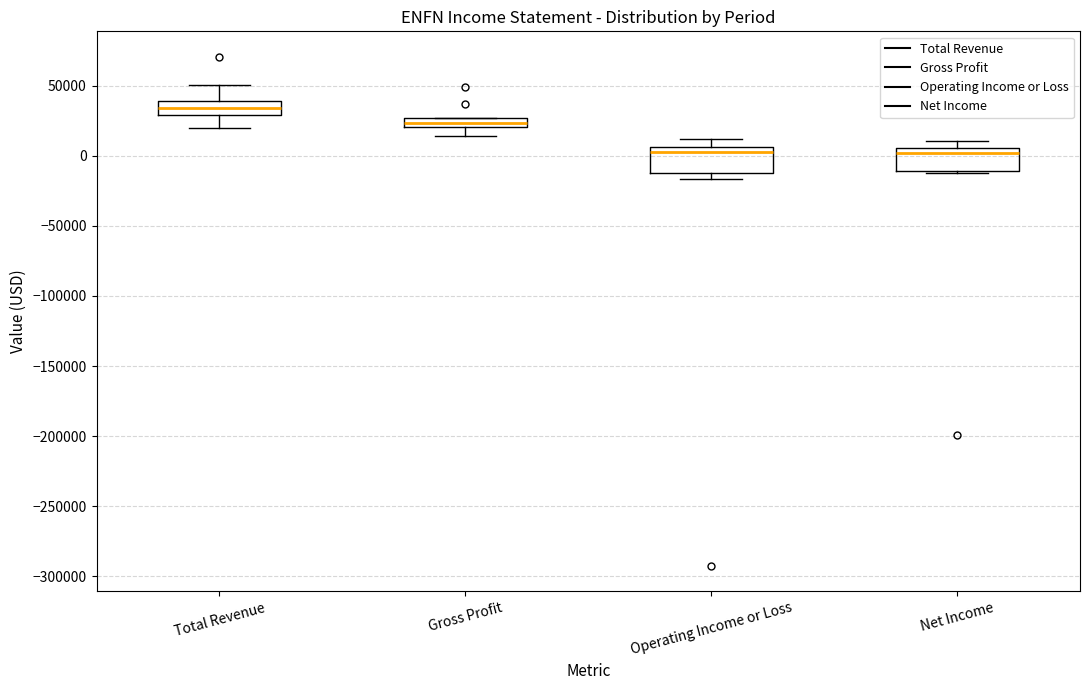

Which box's median line is the highest?

Total Revenue